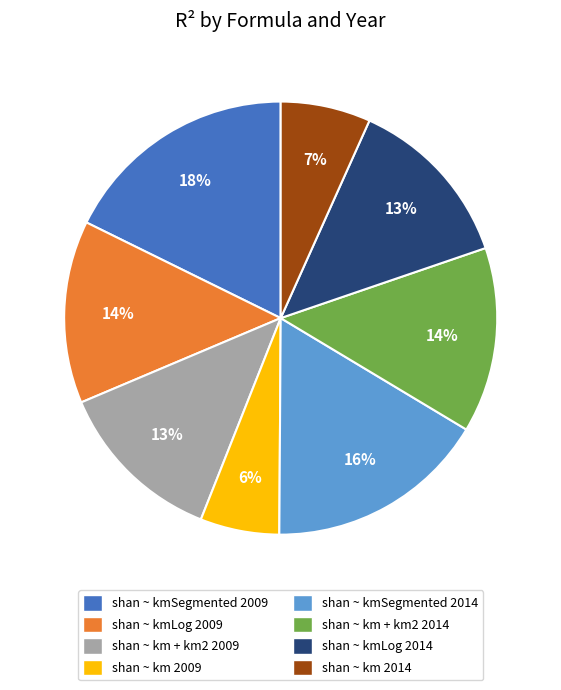

To the nearest percent, what is the combined percentage of shan ~ km 2009 and shan ~ km + km2 2014?

20%